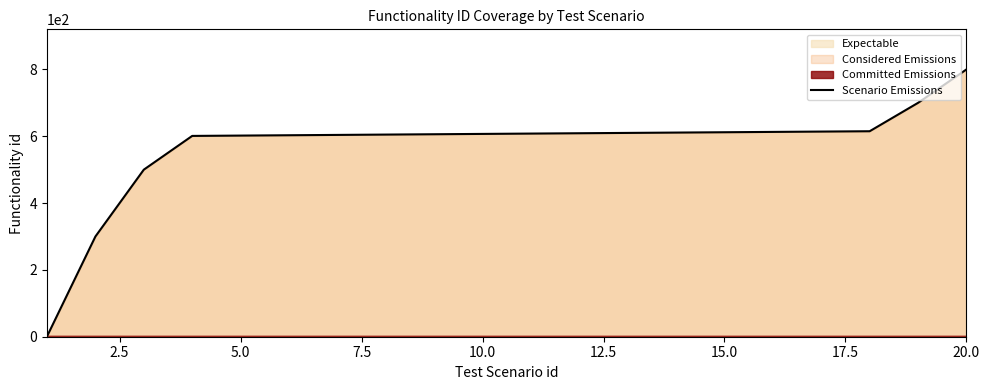

How many lines are shown in the chart?

1